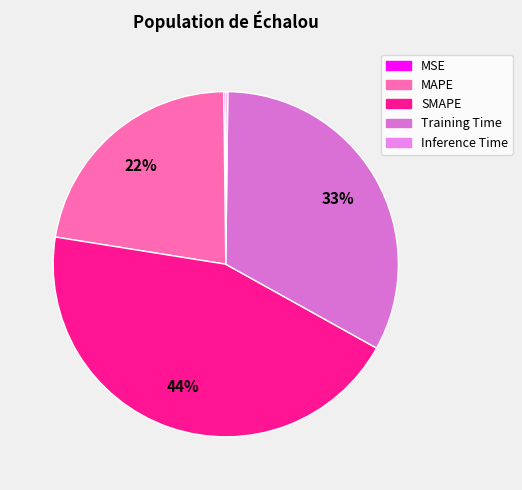

To the nearest percent, what is the combined percentage of Training Time and SMAPE?

77%